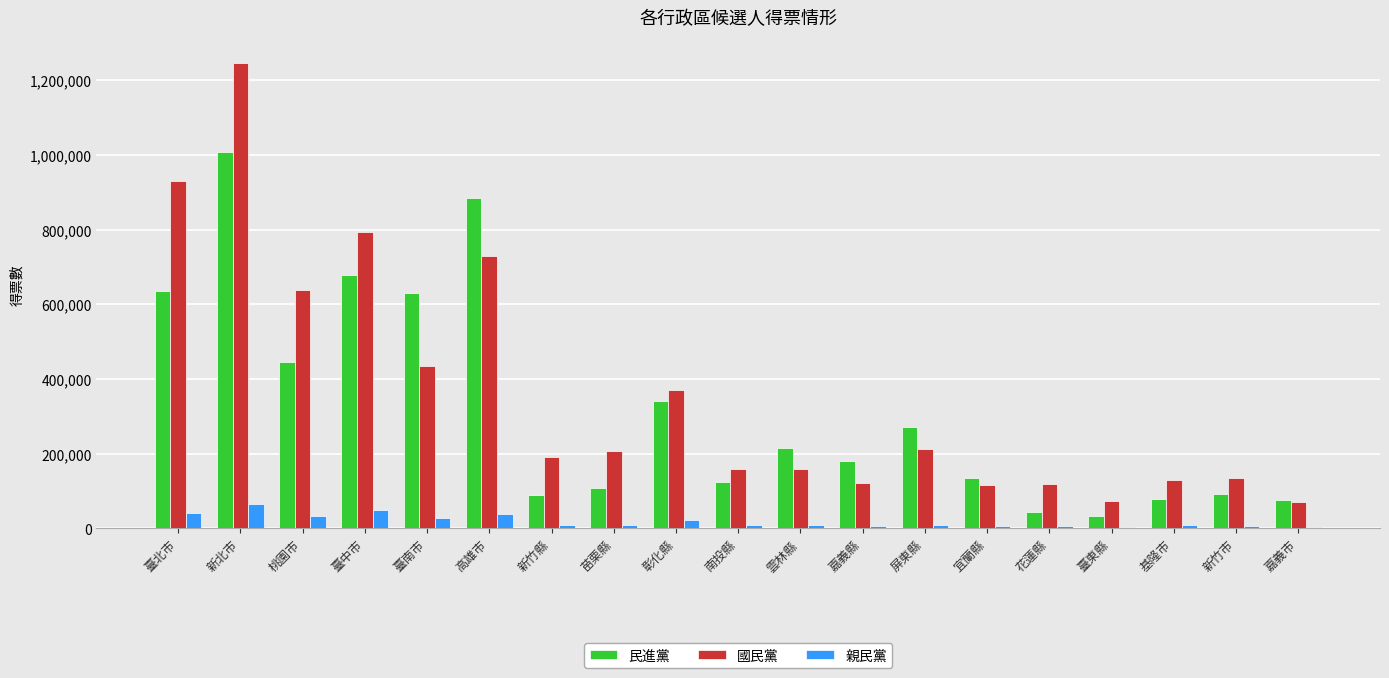

Which series changed the most between 新北市 and 花蓮縣?

國民黨